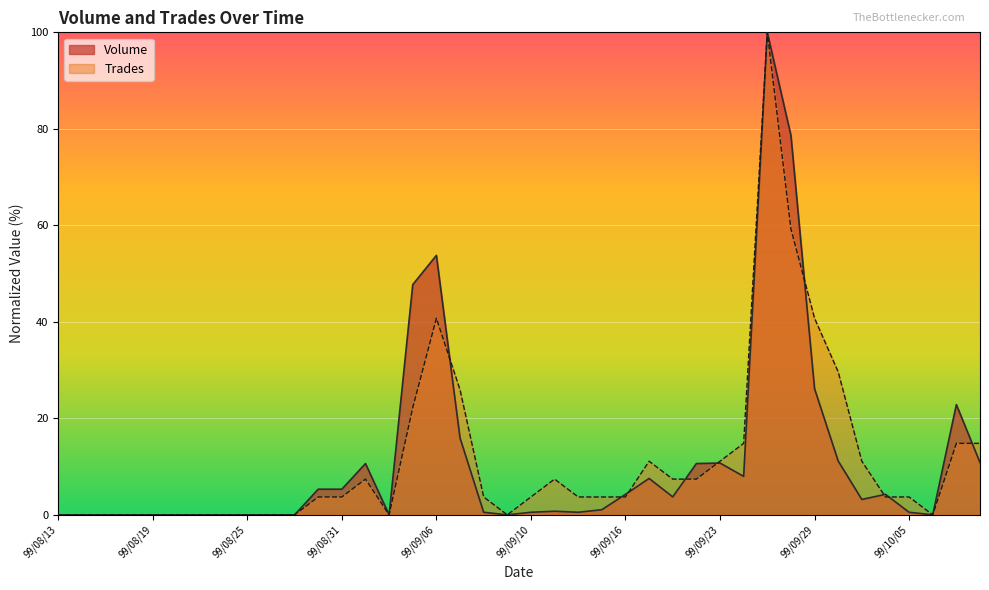

How many positive values does the Trades series have?

26